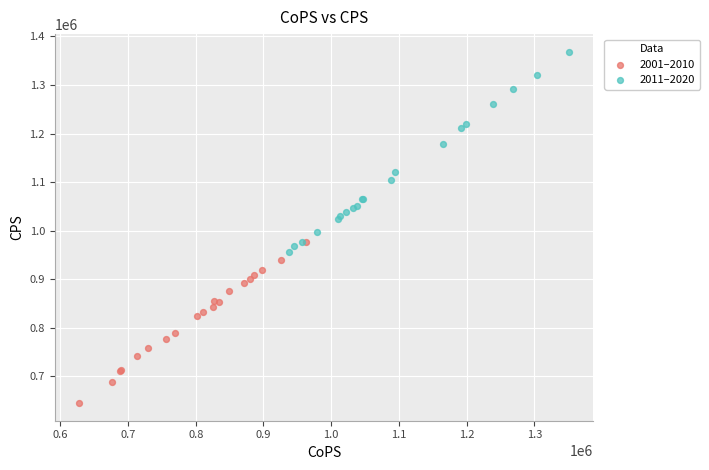

What are all the series names shown in the legend?

2001–2010, 2011–2020